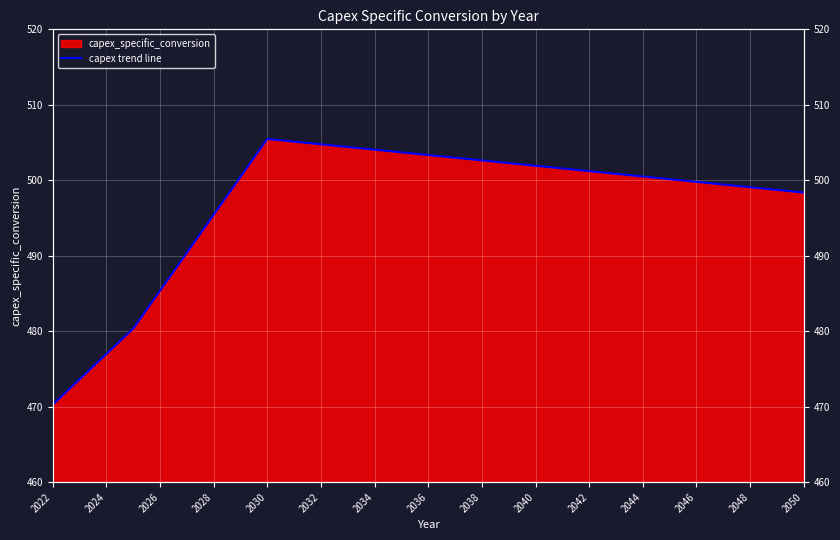

What is the value of the 18th point from the left?

502.3